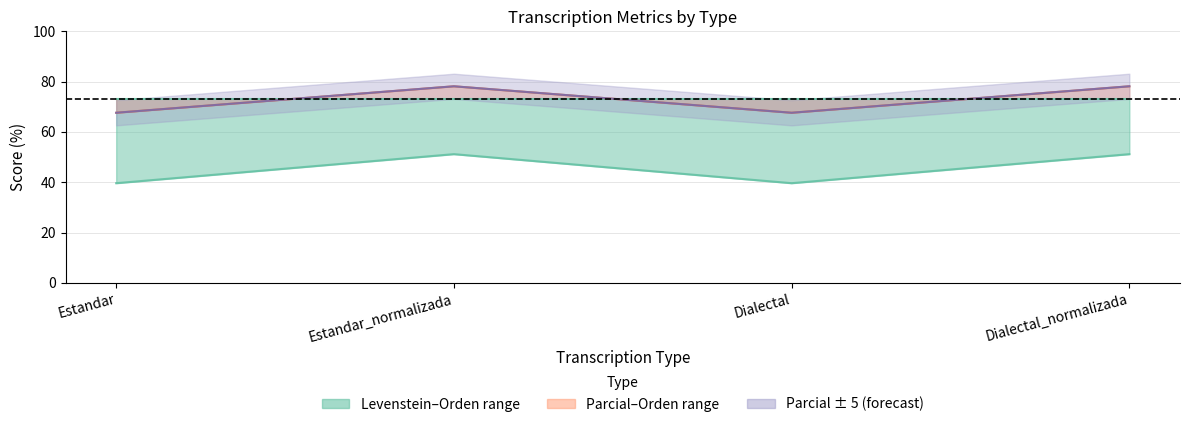

True or false: Parcial and Levenstein intersect in this chart.

False